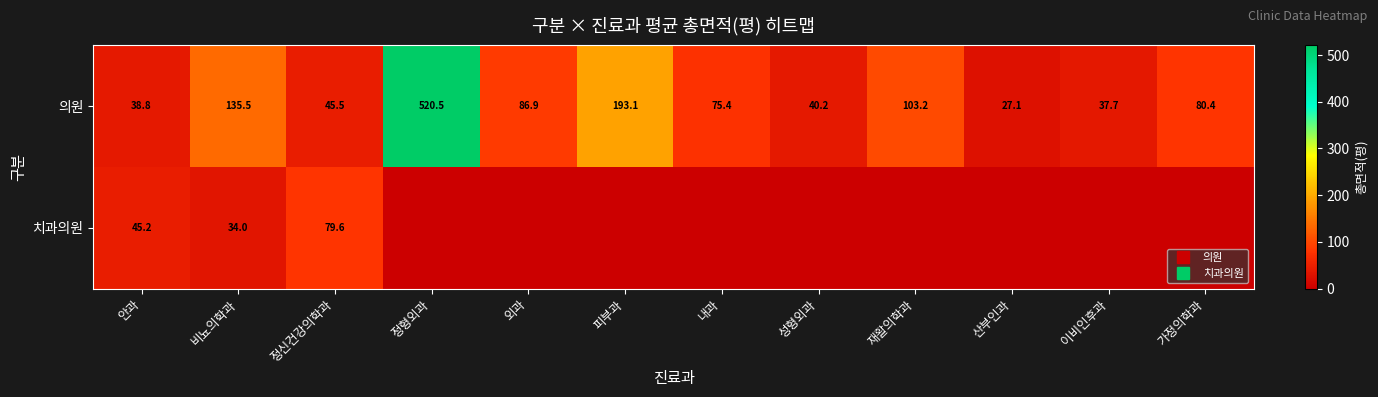

Between 산부인과 and 이비인후과, which series saw the biggest shift?

의원